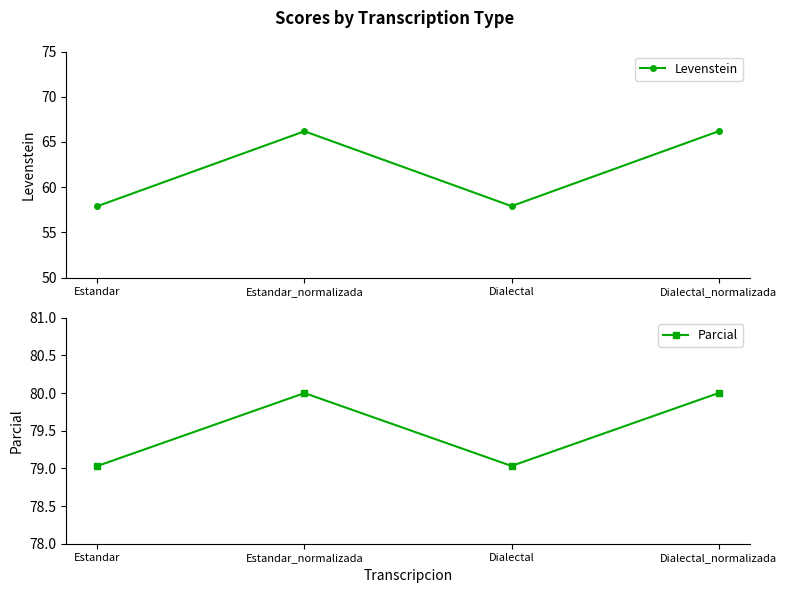

What is the difference between the maximum and minimum values in the Levenstein series?

8.3